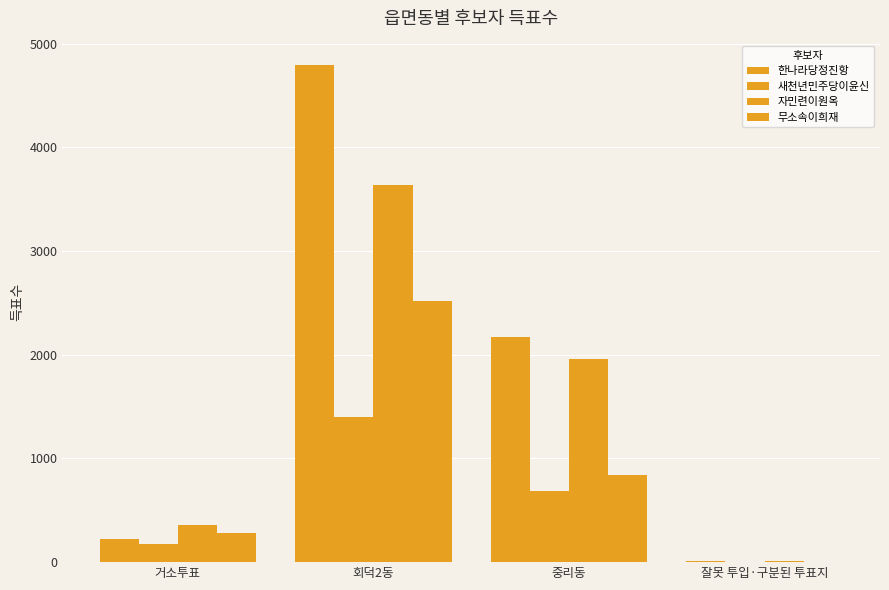

What is the average value of the 자민련이원옥 series?

1490